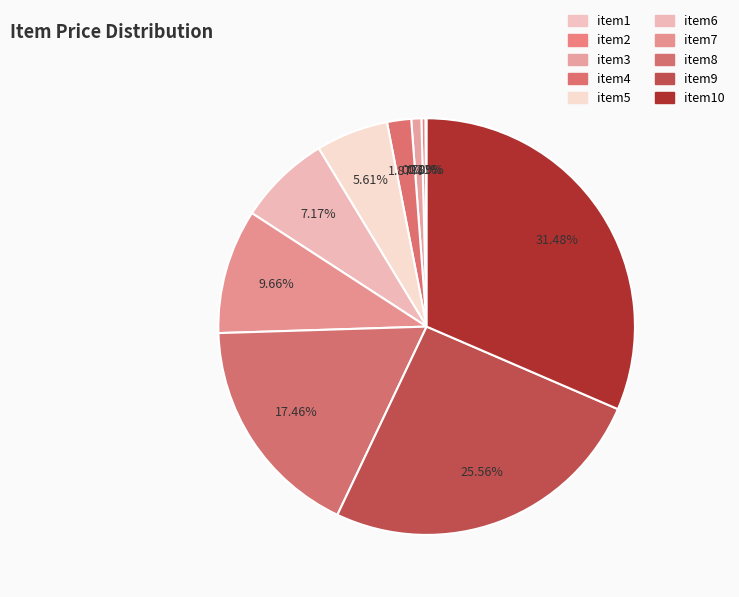

How many slices are in this pie chart?

10